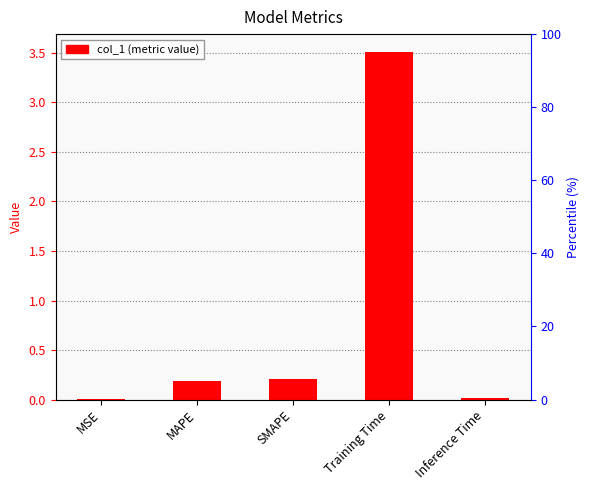

What is the label of the 1st bar from the right?

Inference Time